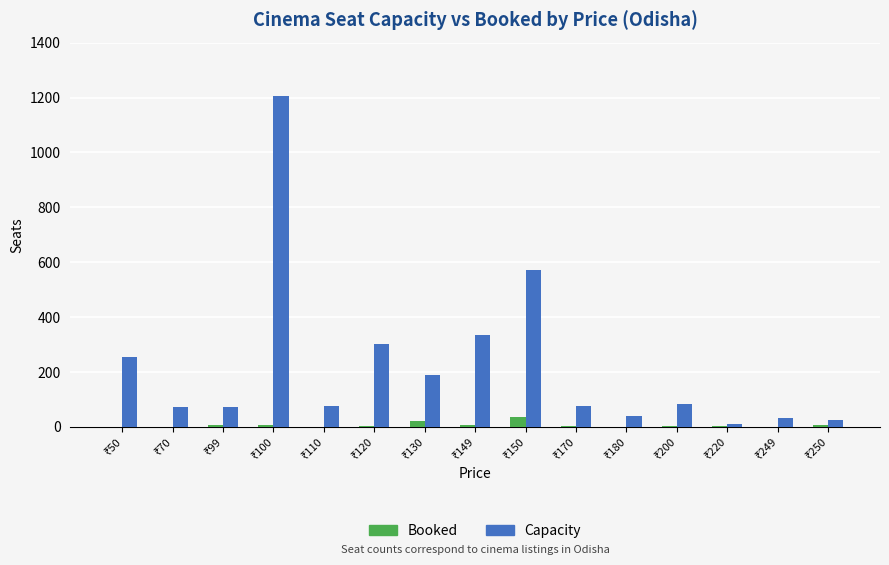

What is the sum of all Capacity values?

3349